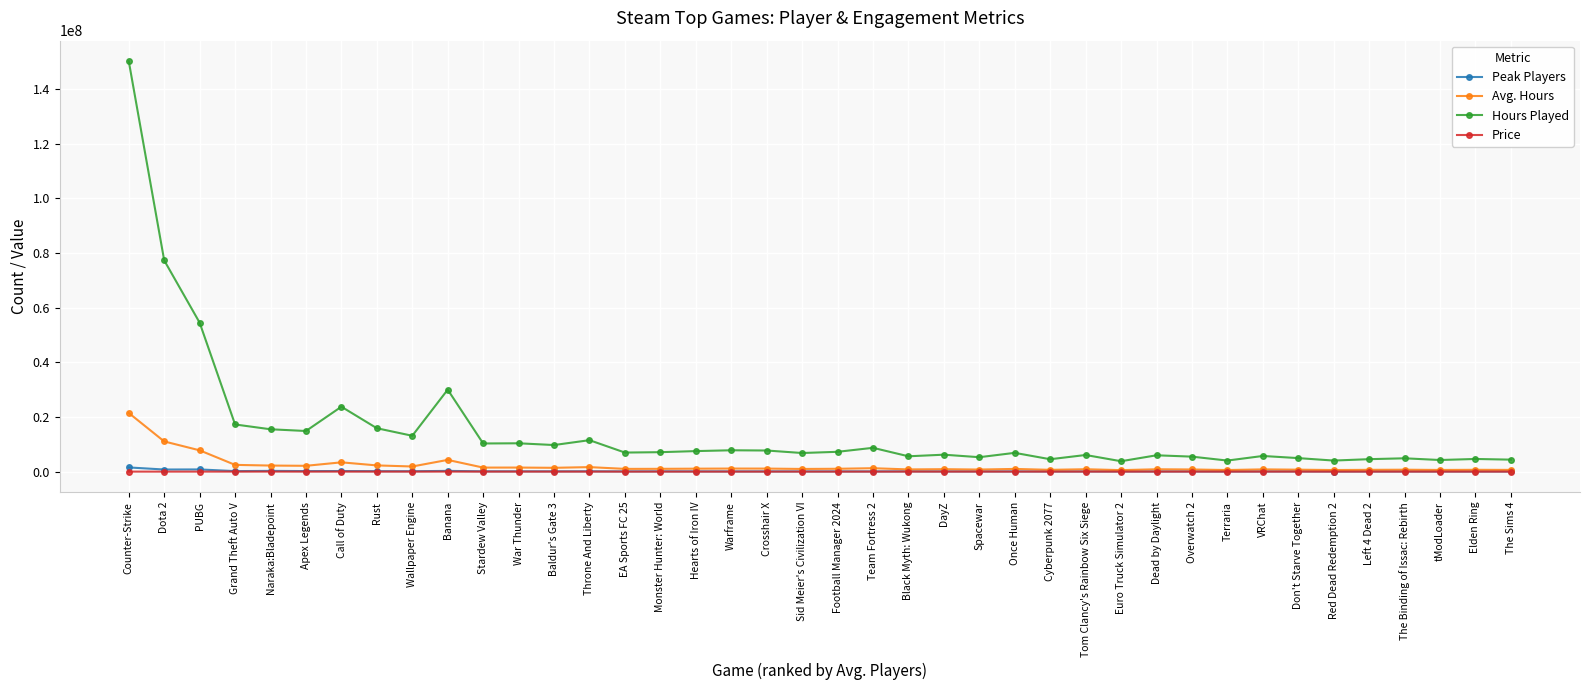

At which category does the chart reach its peak across all series?

Counter-Strike